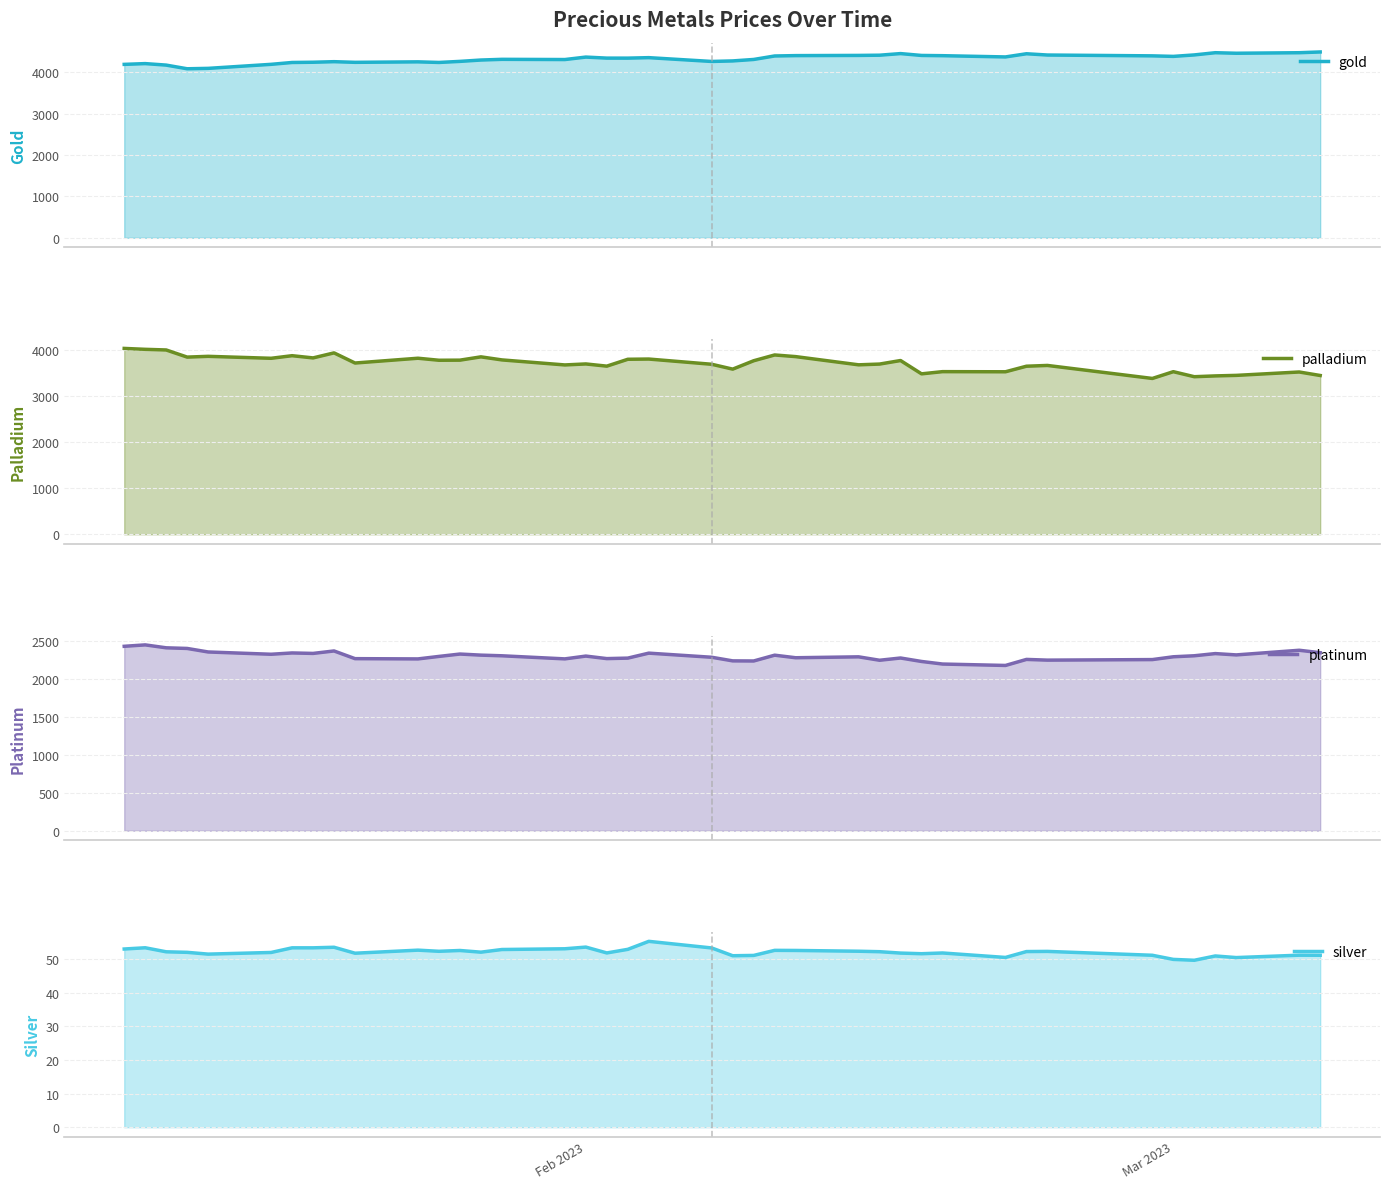

At which label does silver reach its minimum?

2023-03-02